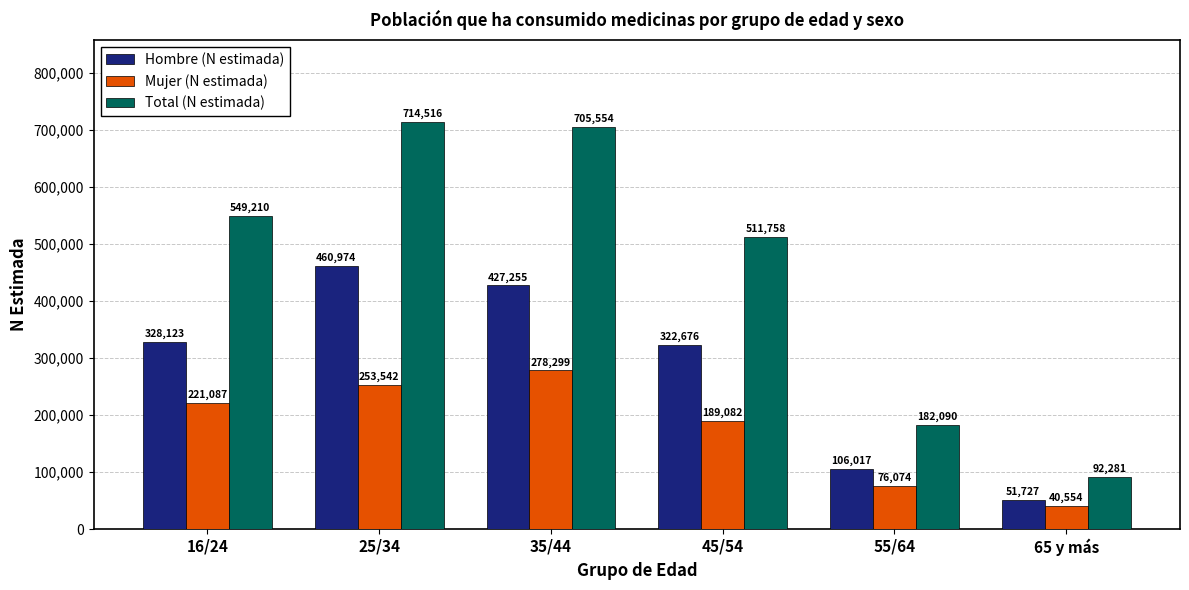

What is the lowest value of the Mujer (N estimada) series?

40554